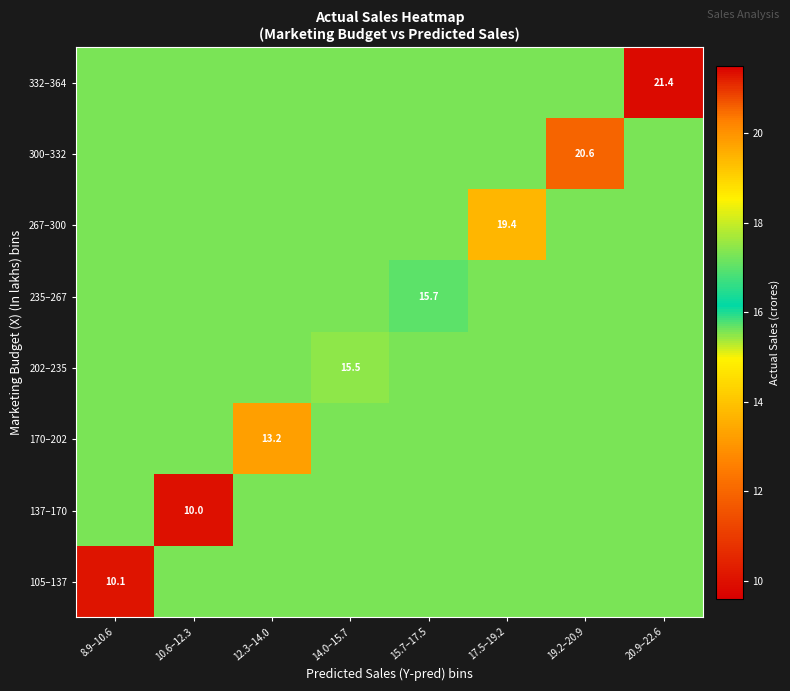

At which label does 267–300 reach its peak?

17.5–19.2